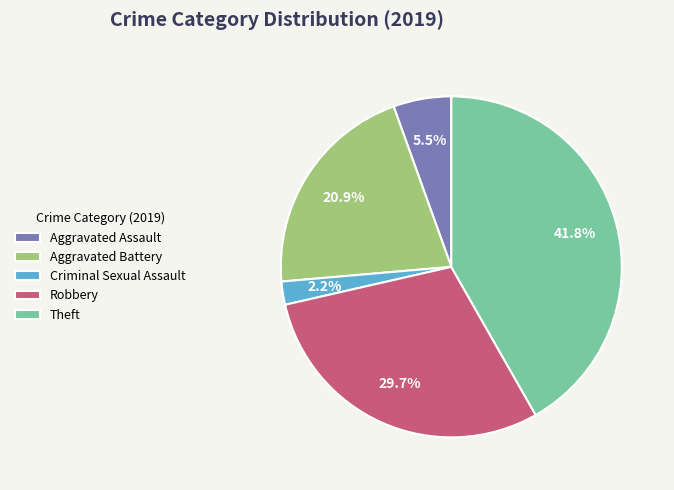

Is the sum of Theft and Aggravated Battery greater than half?

Yes